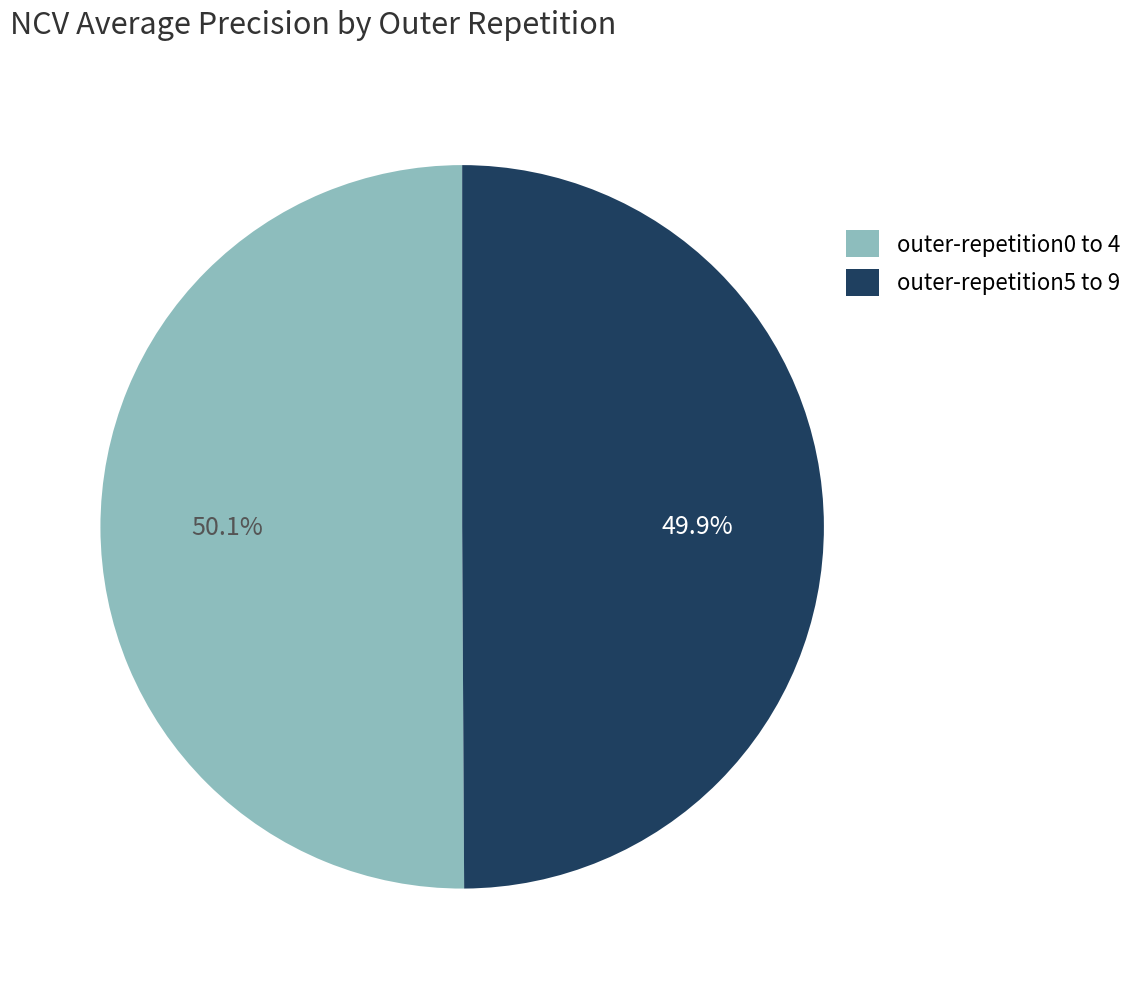

Count the number of slices in the pie.

2